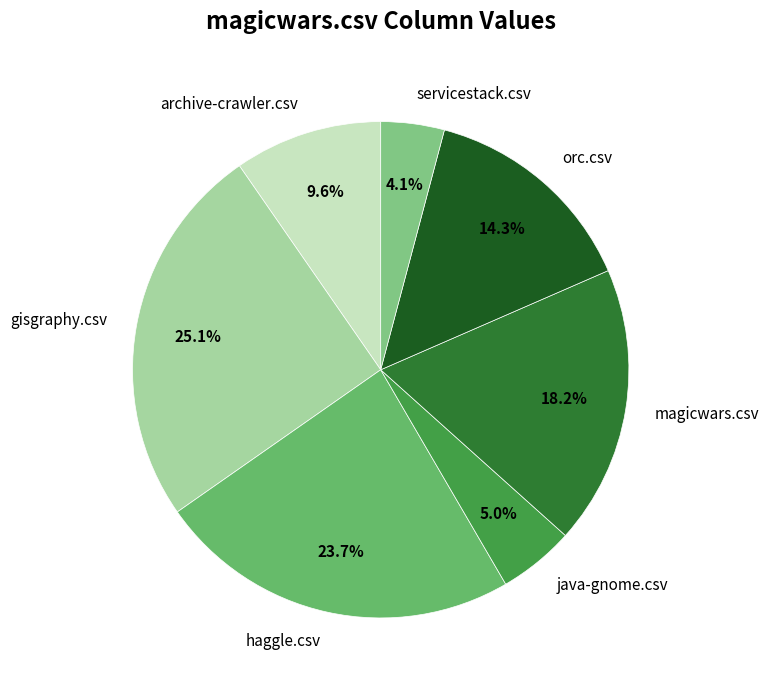

To the nearest percent, what portion does archive-crawler.csv represent?

10%